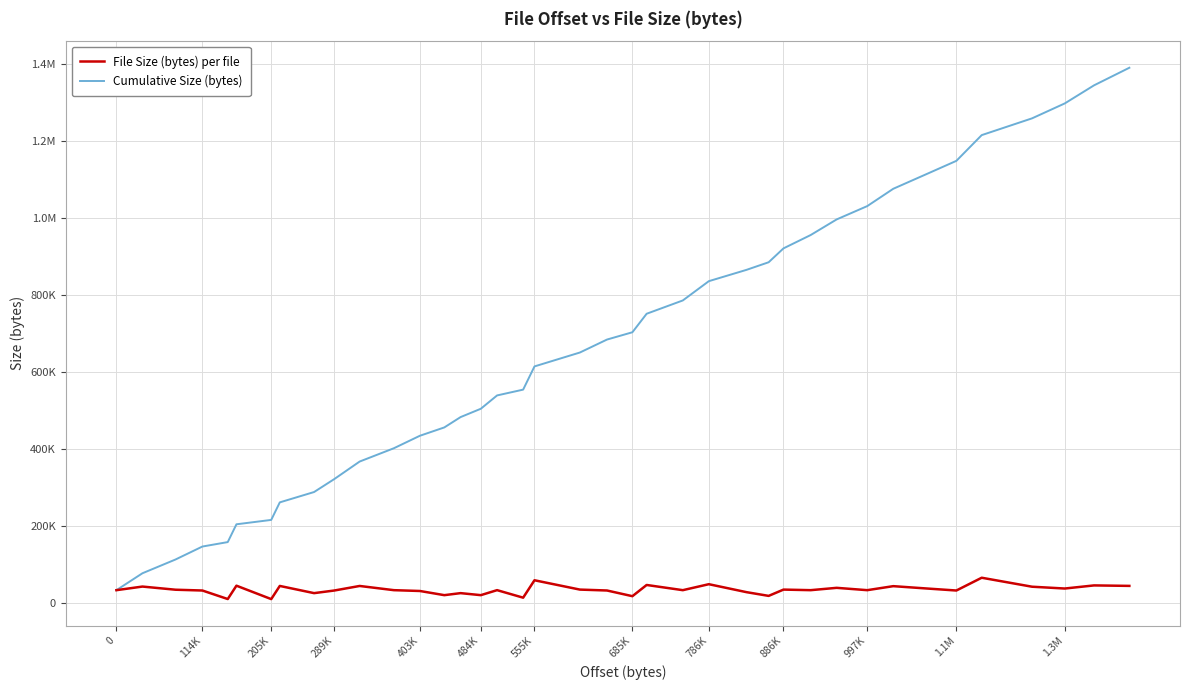

Which series has the widest spread of values?

Cumulative Size (bytes)